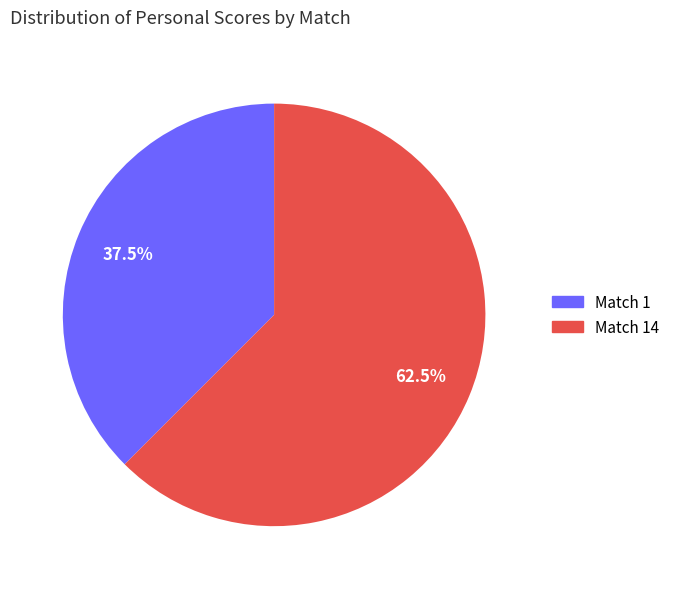

Count the number of slices in the pie.

2